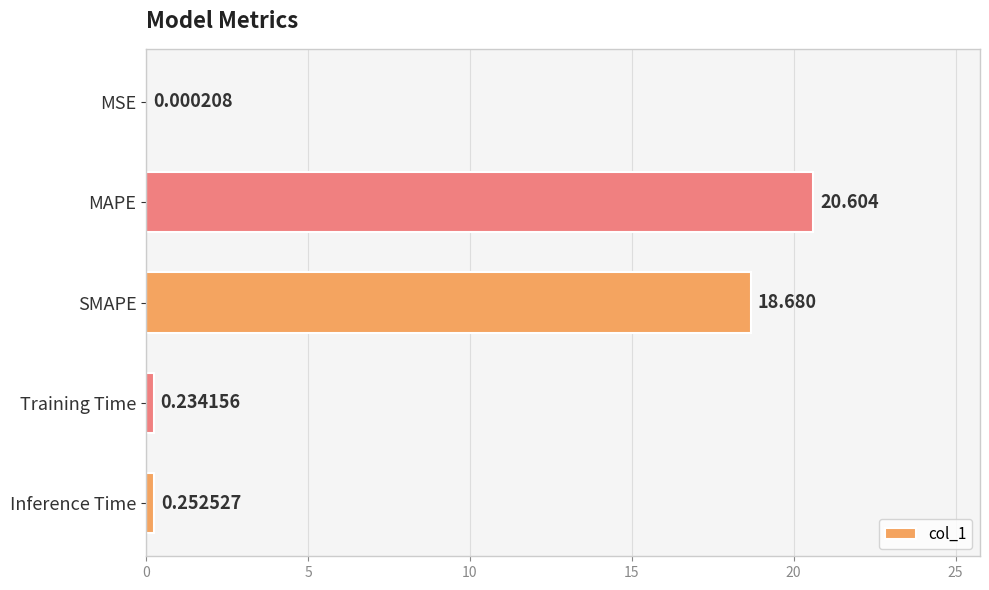

Which label corresponds to the largest value in the chart?

MAPE